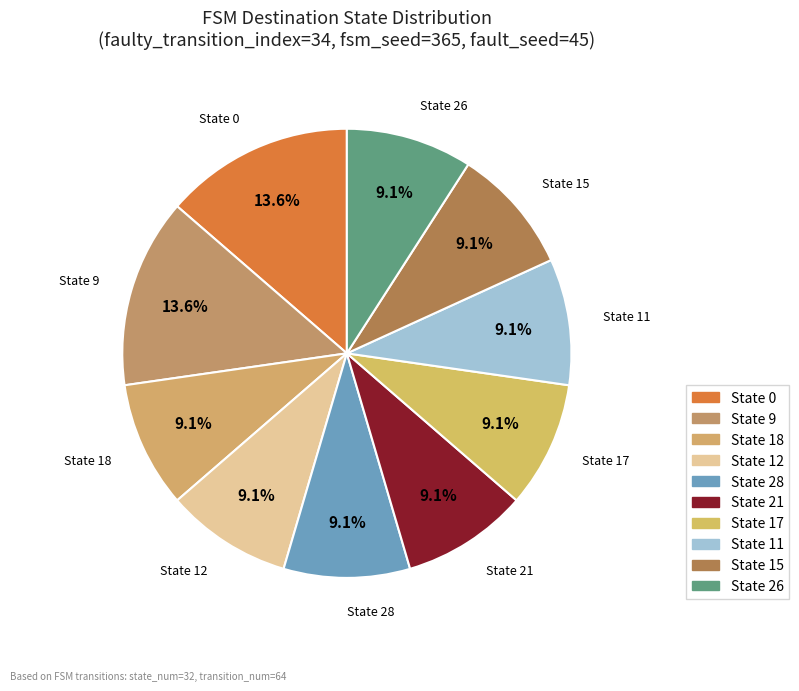

Count the number of slices in the pie.

10